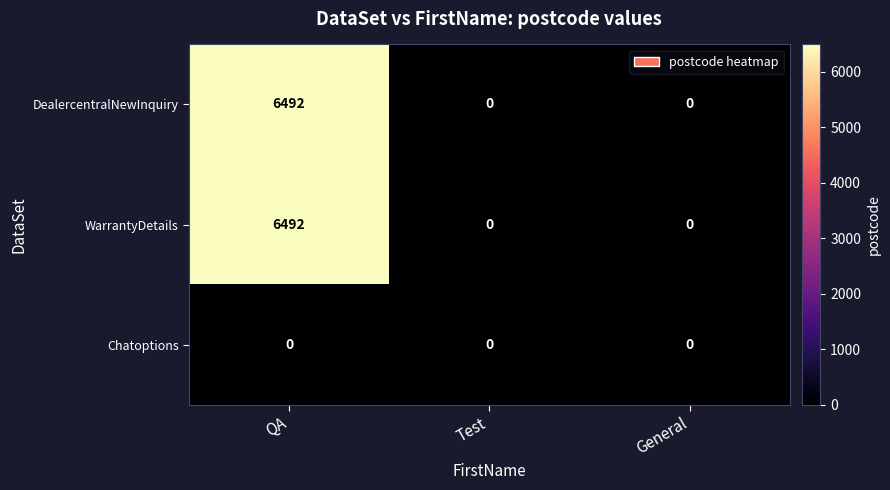

Is it true that DealercentralNewInquiry equals 6492 at QA?

True